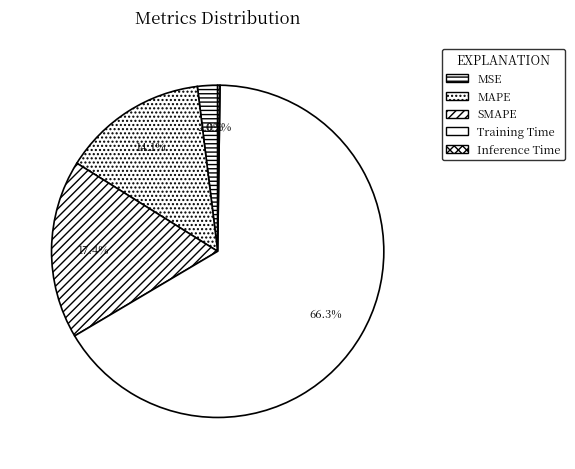

Count the number of slices in the pie.

5